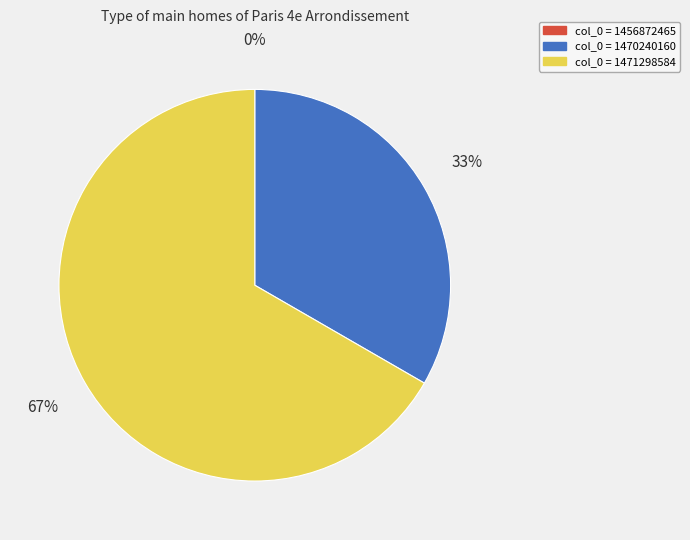

To the nearest percent, what percentage of the pie is col_0 = 1471298584?

67%